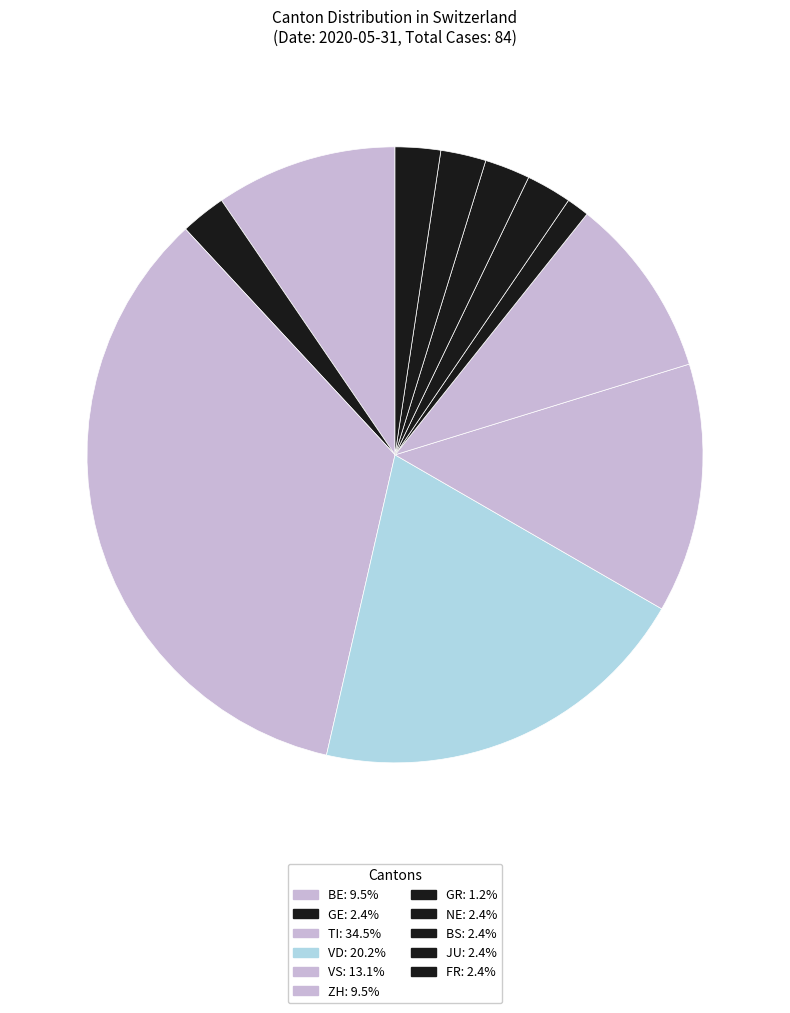

How many segments does this pie chart have?

11